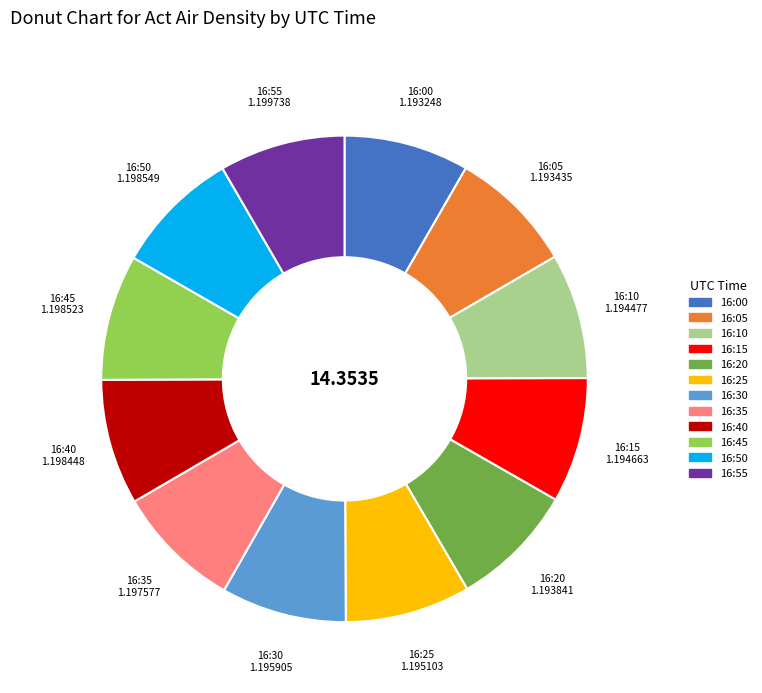

Does 16:45 represent more than half of the total?

No